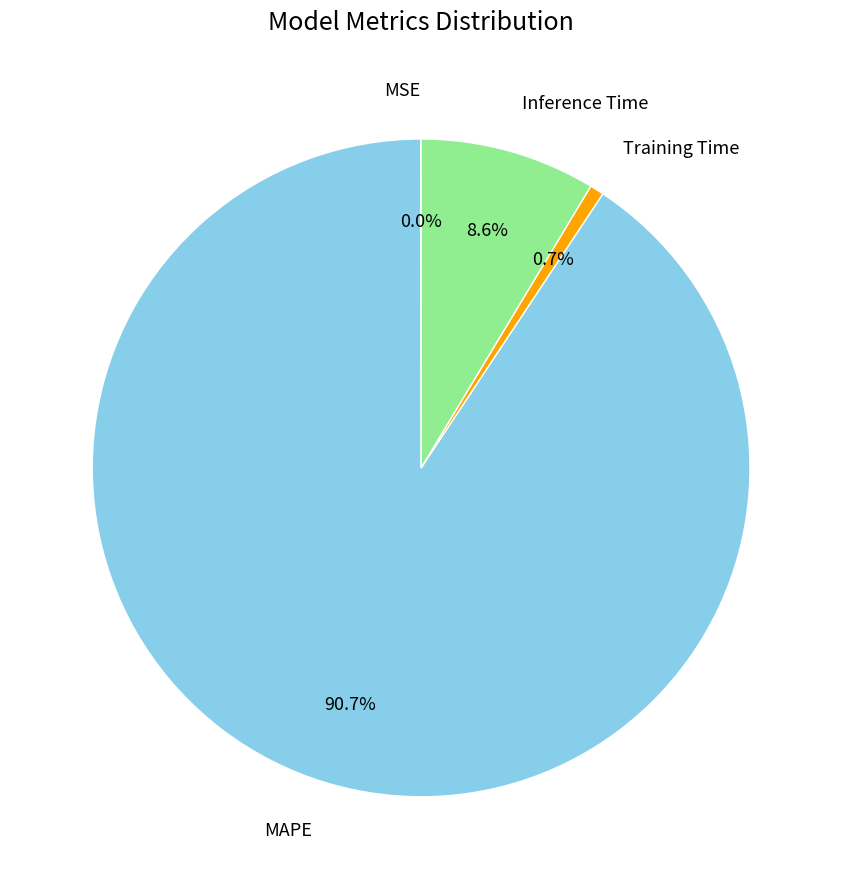

Does any single category account for the majority?

Yes